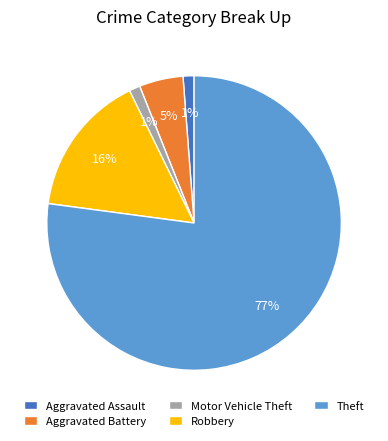

How many slices are in this pie chart?

5